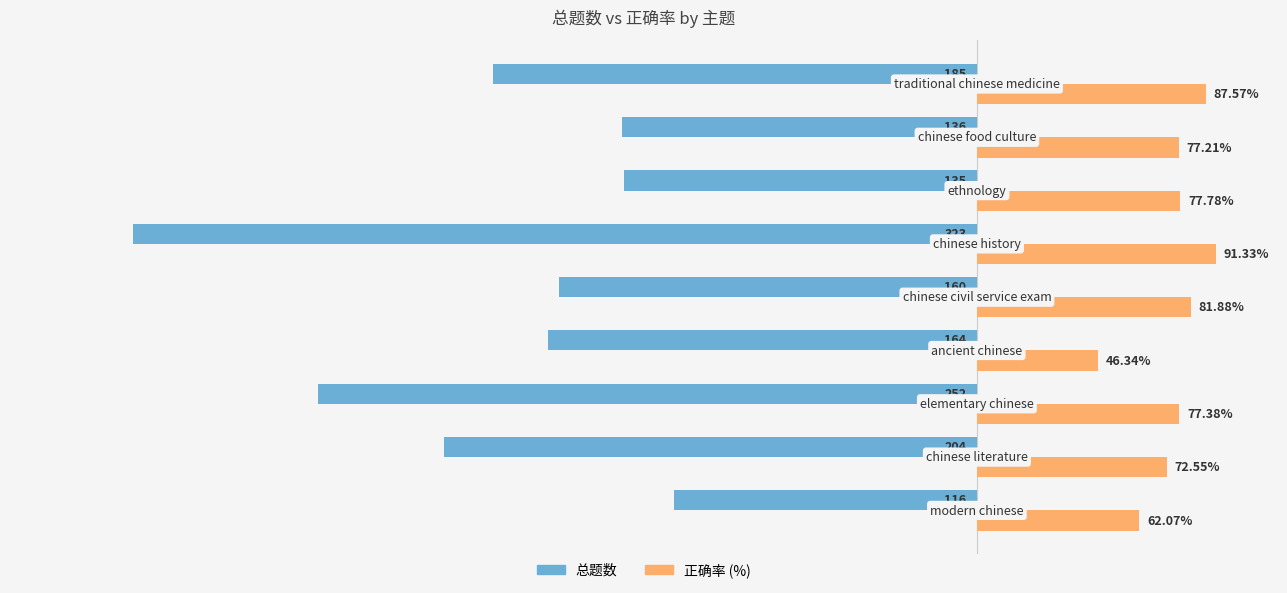

Which series has the largest total across all categories?

正确率 (%)